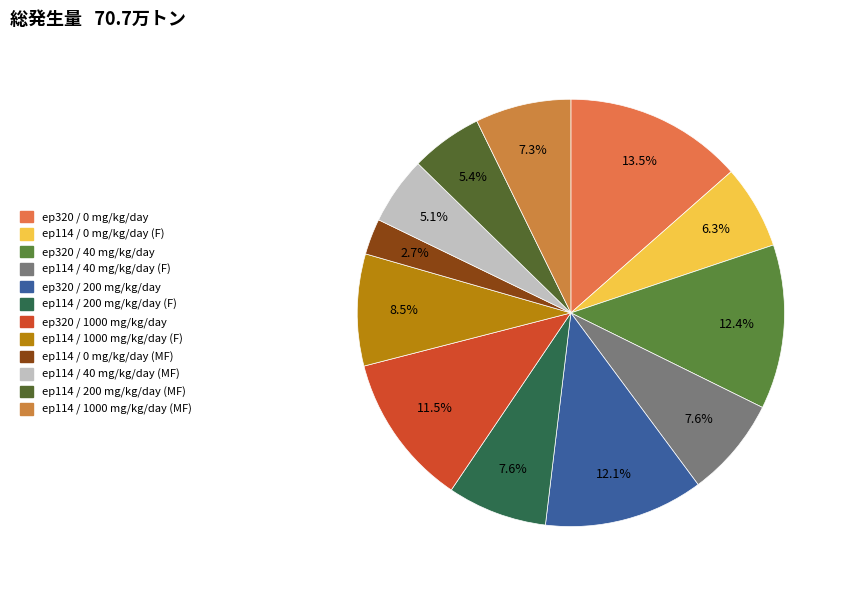

Is there a majority slice in this chart?

No